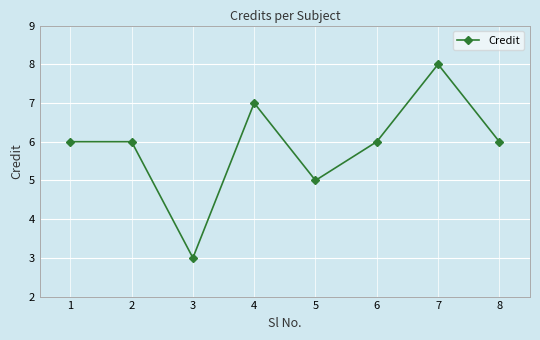

How many data points does each series have?

8